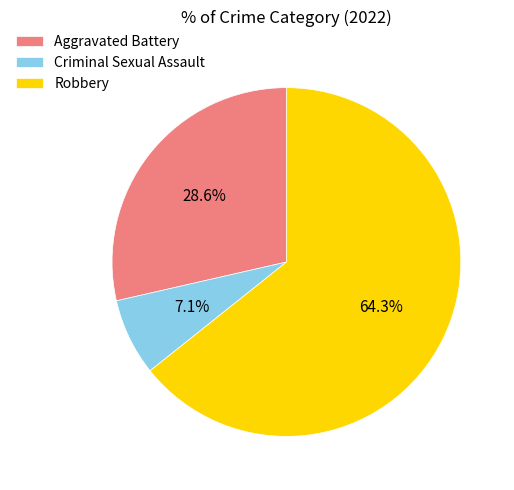

What portion of the pie excludes Aggravated Battery?

71.4%